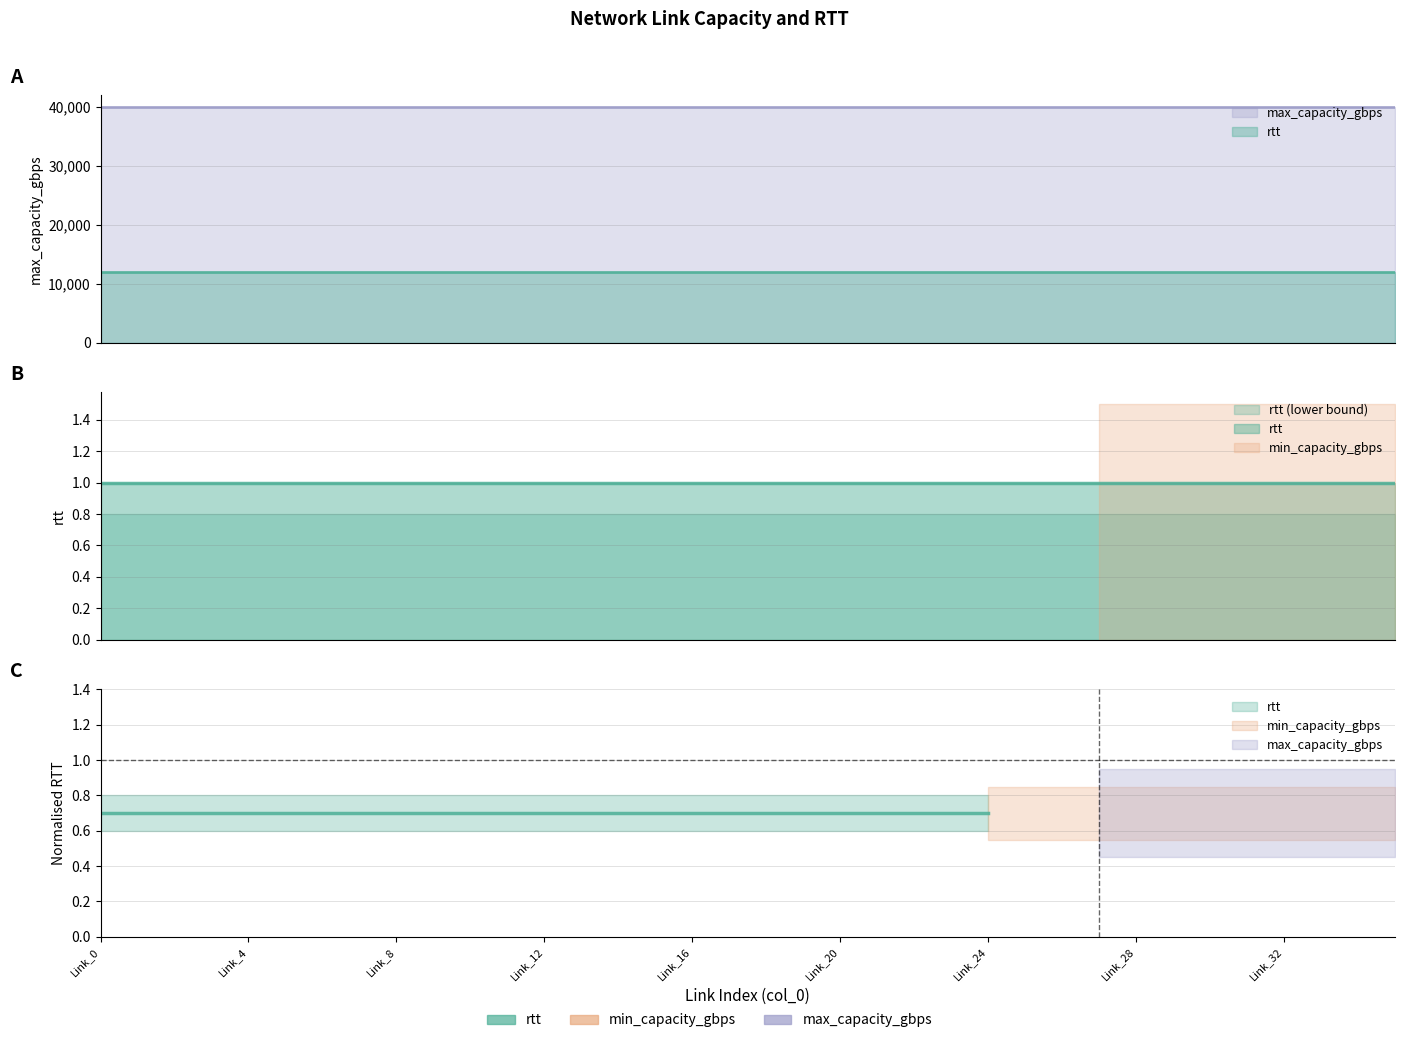

Reading left to right, what are all the values shown in this chart?

rtt: Link_0=1	Link_1=1	Link_2=1	Link_3=1	Link_4=1	Link_5=1	Link_6=1	Link_7=1	Link_8=1	Link_9=1	Link_10=1	Link_11=1	Link_12=1	Link_13=1	Link_14=1	Link_15=1	Link_16=1	Link_17=1	Link_18=1	Link_19=1	Link_20=1	Link_21=1	Link_22=1	Link_23=1	Link_24=1	Link_25=1	Link_26=1	Link_27=1	Link_28=1	Link_29=1	Link_30=1	Link_31=1	Link_32=1	Link_33=1	Link_34=1	Link_35=1
min_capacity_gbps: Link_0=0	Link_1=0	Link_2=0	Link_3=0	Link_4=0	Link_5=0	Link_6=0	Link_7=0	Link_8=0	Link_9=0	Link_10=0	Link_11=0	Link_12=0	Link_13=0	Link_14=0	Link_15=0	Link_16=0	Link_17=0	Link_18=0	Link_19=0	Link_20=0	Link_21=0	Link_22=0	Link_23=0	Link_24=0	Link_25=0	Link_26=0	Link_27=0	Link_28=0	Link_29=0	Link_30=0	Link_31=0	Link_32=0	Link_33=0	Link_34=0	Link_35=0
max_capacity_gbps: Link_0=40000	Link_1=40000	Link_2=40000	Link_3=40000	Link_4=40000	Link_5=40000	Link_6=40000	Link_7=40000	Link_8=40000	Link_9=40000	Link_10=40000	Link_11=40000	Link_12=40000	Link_13=40000	Link_14=40000	Link_15=40000	Link_16=40000	Link_17=40000	Link_18=40000	Link_19=40000	Link_20=40000	Link_21=40000	Link_22=40000	Link_23=40000	Link_24=40000	Link_25=40000	Link_26=40000	Link_27=40000	Link_28=40000	Link_29=40000	Link_30=40000	Link_31=40000	Link_32=40000	Link_33=40000	Link_34=40000	Link_35=40000